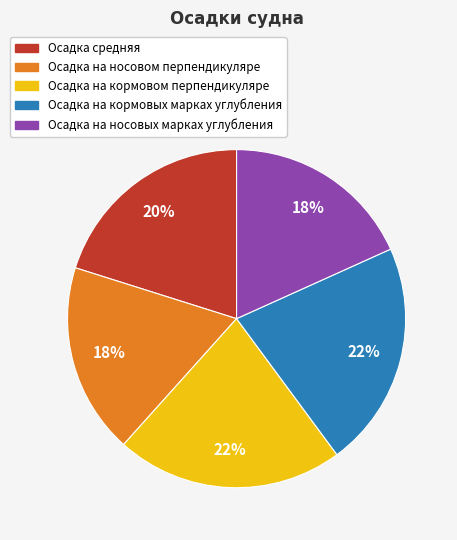

Is Осадка на кормовых марках углубления the majority of the pie?

No